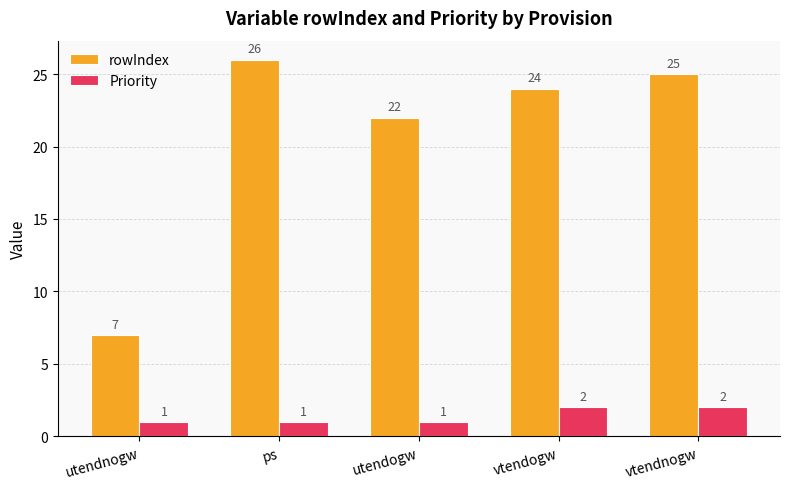

What is the label of the 4th bar from the right?

ps